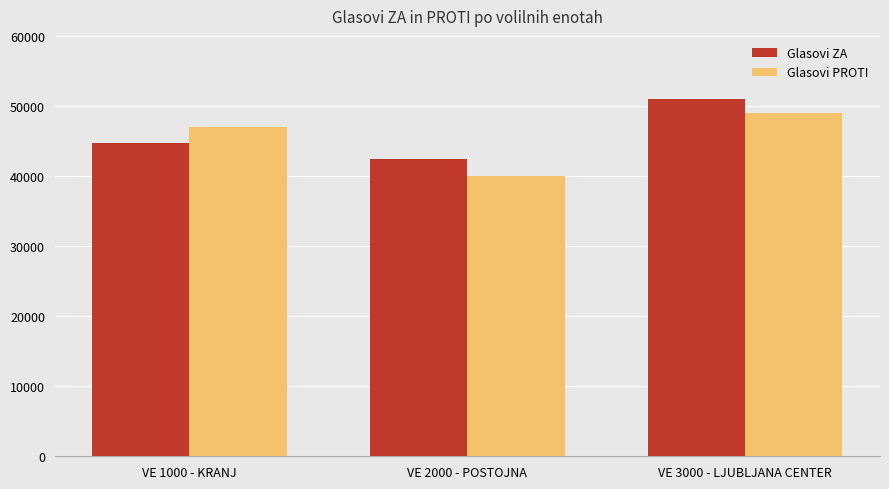

List the series in order of their peak value, highest first.

Glasovi ZA, Glasovi PROTI